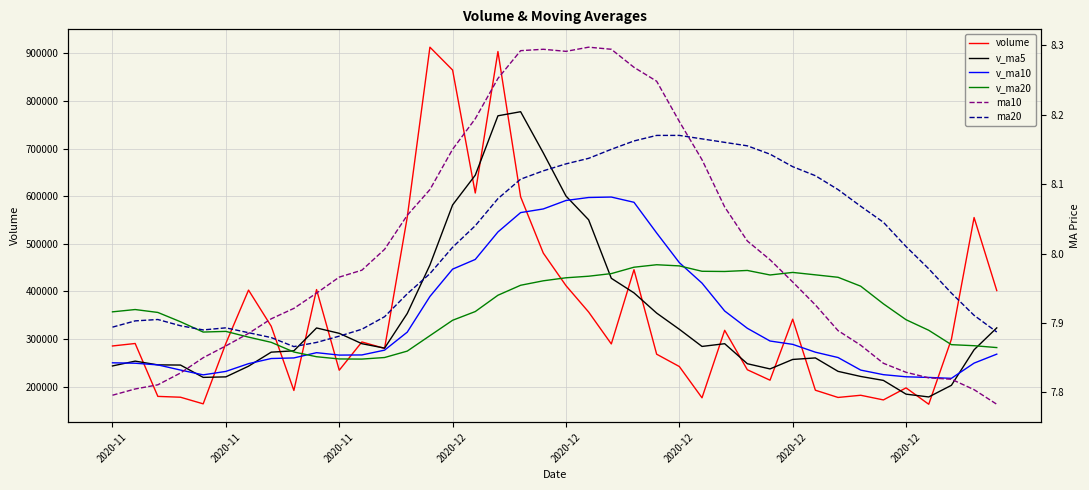

Where is the first local maximum for ma20?

2020-11